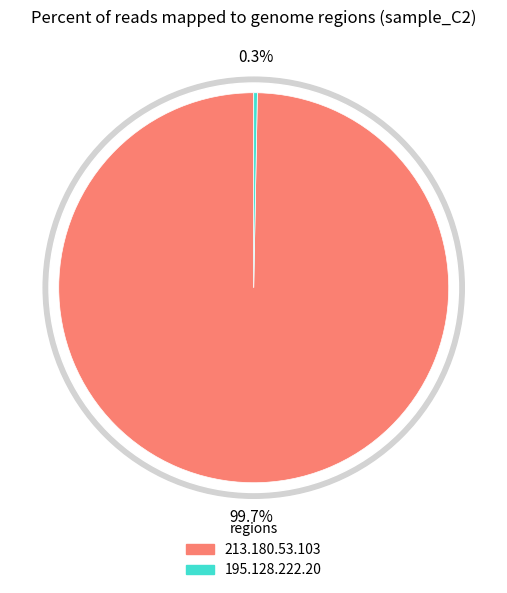

Rank the categories by value from highest to lowest.

213.180.53.103, 195.128.222.20